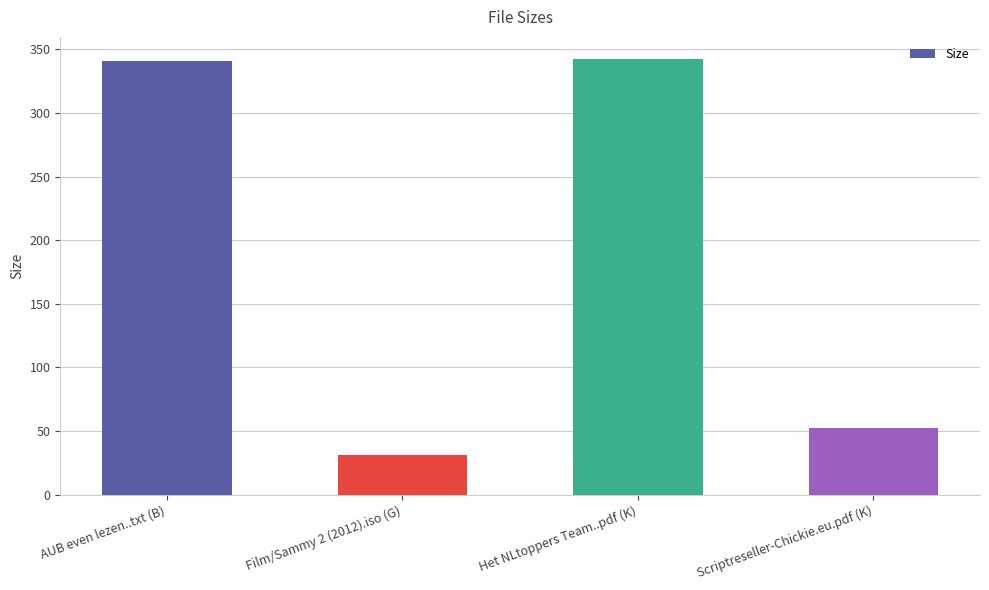

Is it true that the value at Het NLtoppers Team..pdf (K) is 342.8?

True